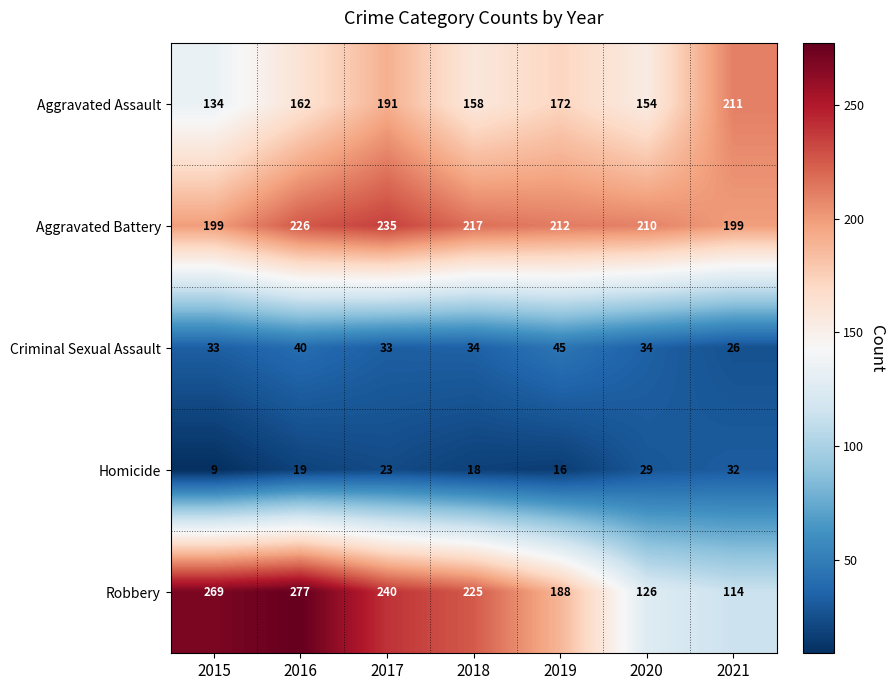

How many data points does each series have?

7